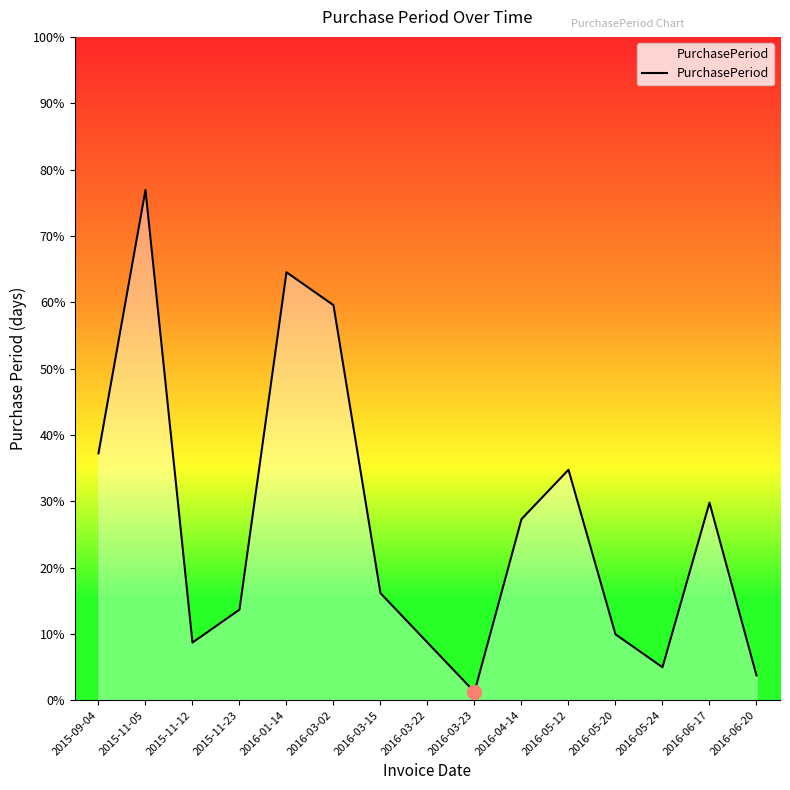

Rank the categories by value from highest to lowest.

2015-11-05, 2016-01-14, 2016-03-02, 2015-09-04, 2016-05-12, 2016-06-17, 2016-04-14, 2016-03-15, 2015-11-23, 2016-05-20, 2015-11-12, 2016-03-22, 2016-05-24, 2016-06-20, 2016-03-23